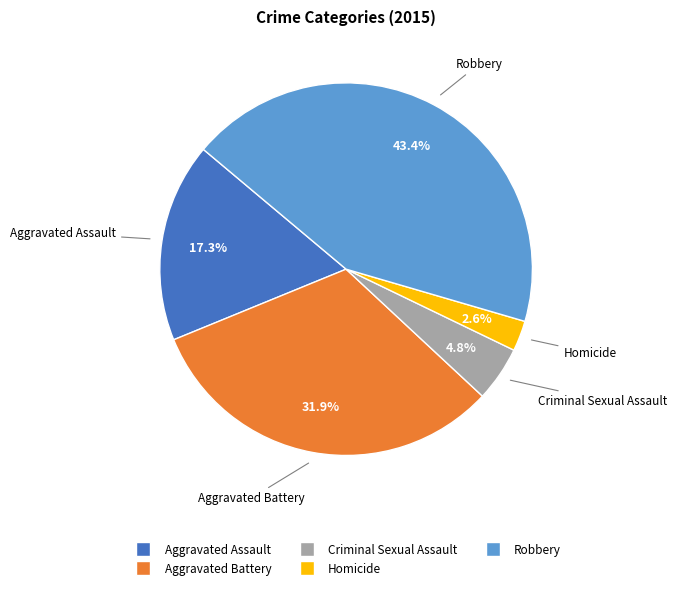

What percentage is the Robbery slice, to the nearest percent?

43%